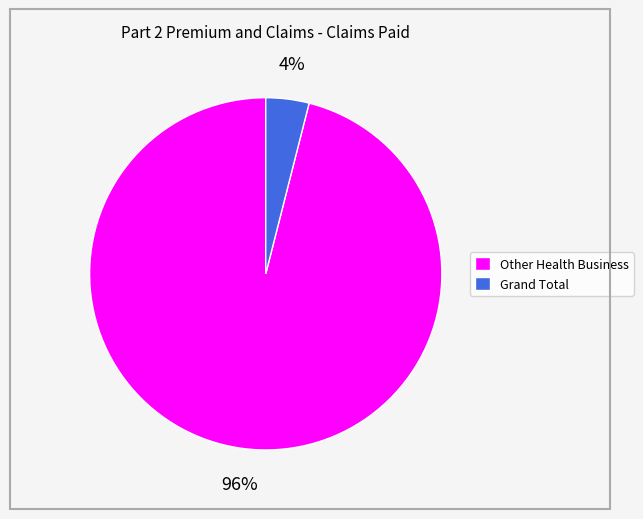

To the nearest percent, what is the difference between the Grand Total and Other Health Business slice percentages?

92%